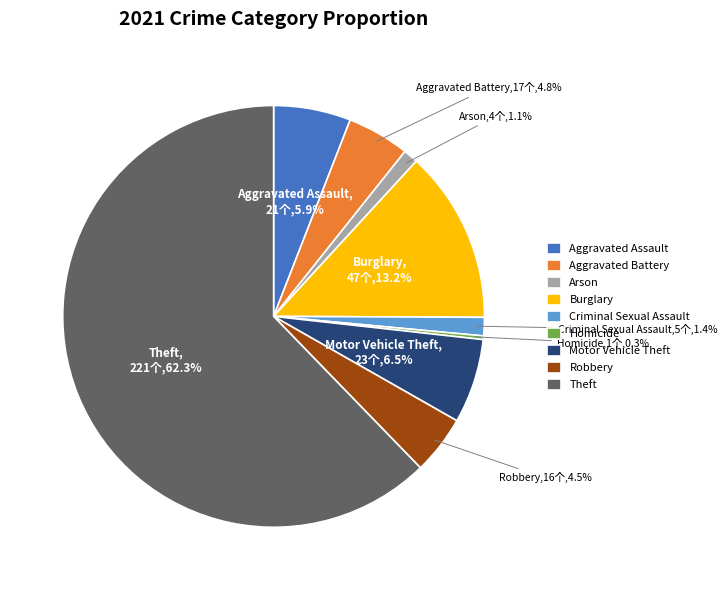

Does any single category account for the majority?

Yes